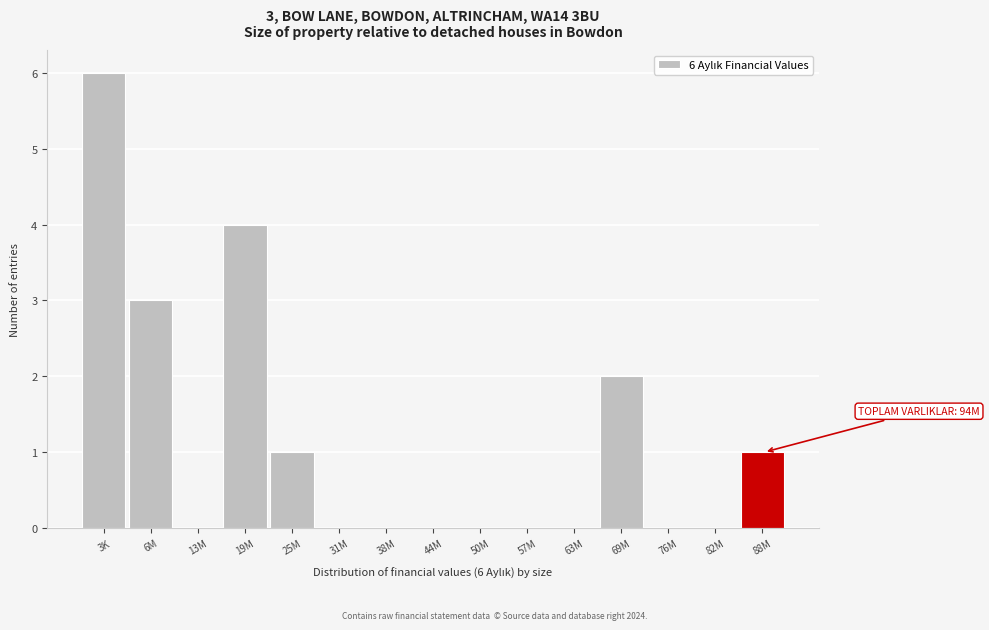

Reading right to left, extract all data points from this chart.

88M=1	82M=0	76M=0	69M=2	63M=0	57M=0	50M=0	44M=0	38M=0	31M=0	25M=1	19M=4	13M=0	6M=3	3K=6